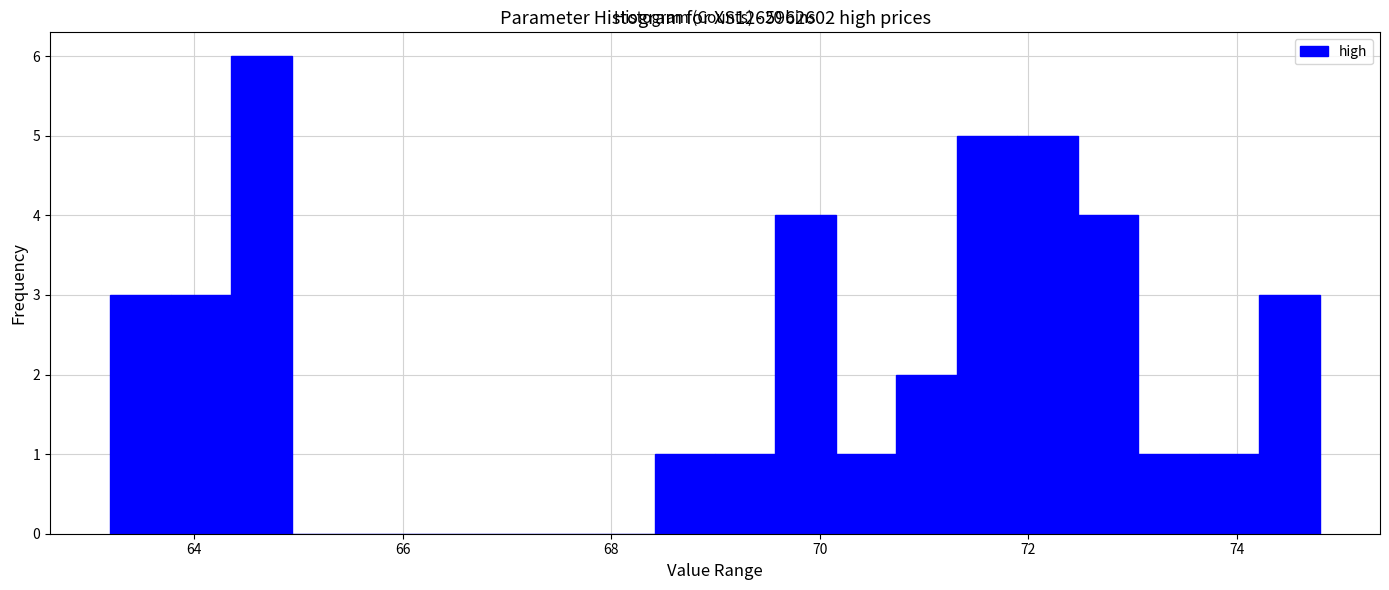

Read against the x-axis, roughly where is the centre of the tallest bar?

64.6